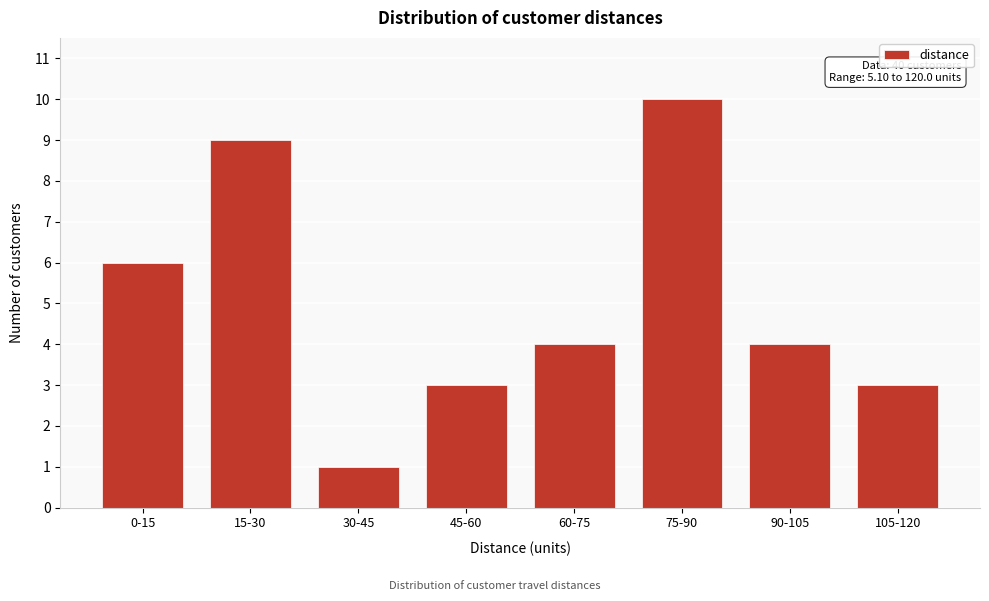

Reading left to right, list all the values displayed in this chart.

0-15=6	15-30=9	30-45=1	45-60=3	60-75=4	75-90=10	90-105=4	105-120=3